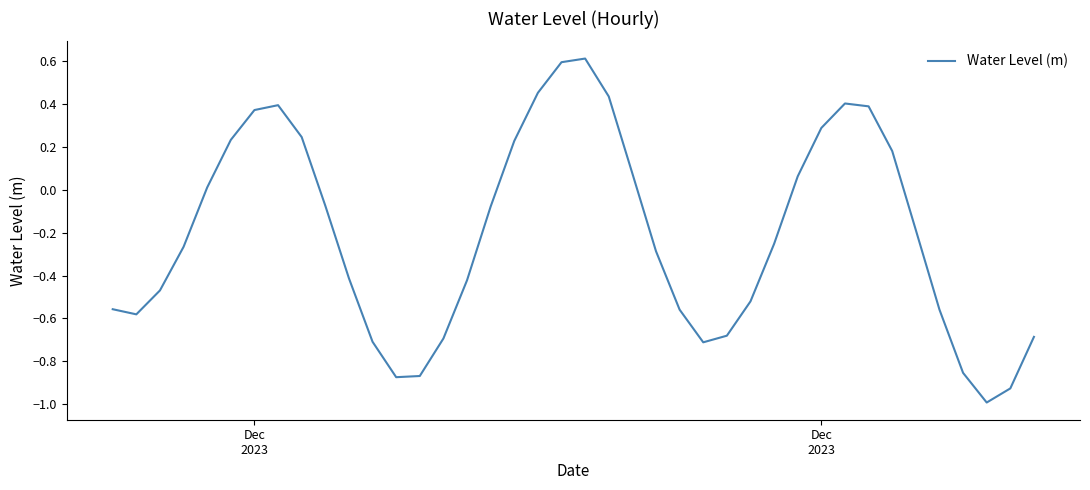

What is the difference between the maximum and minimum values?

1.6